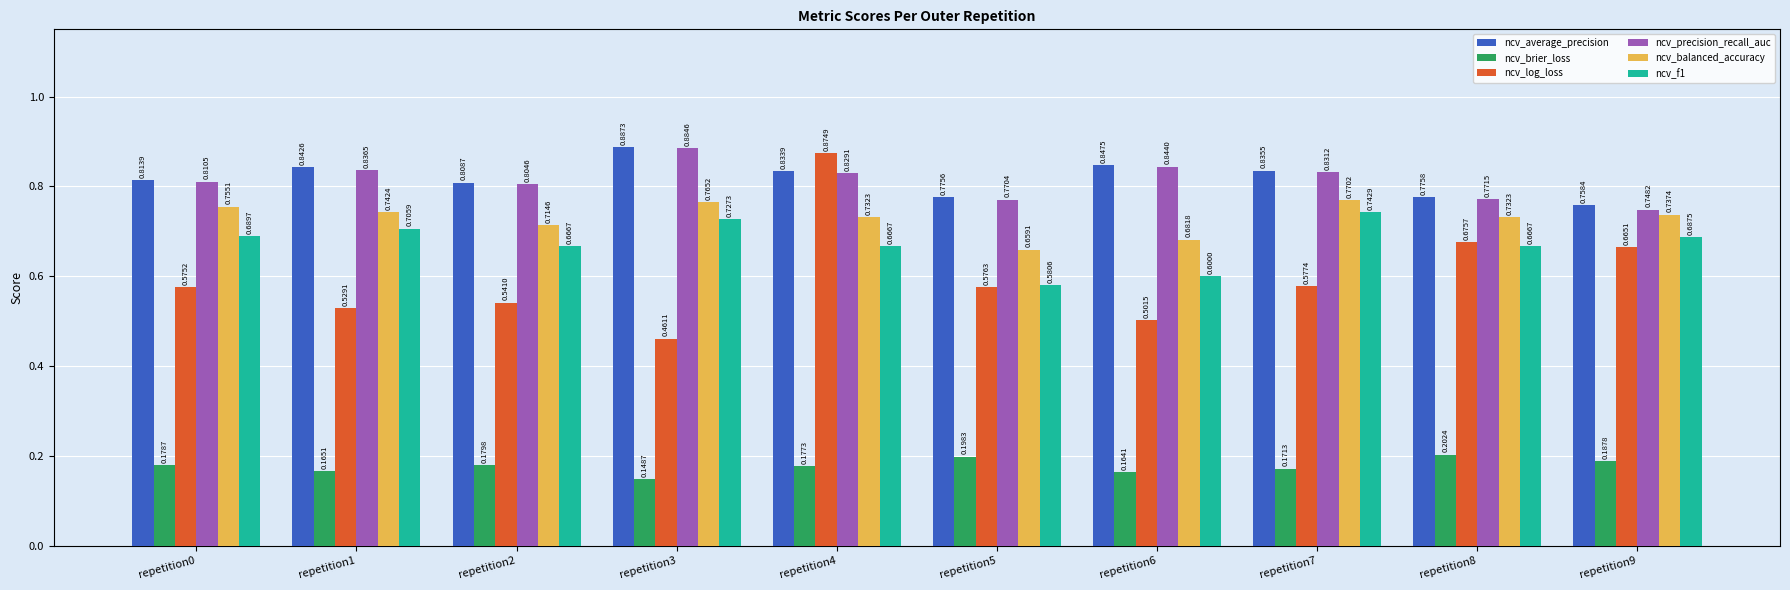

What is the sum of the ncv_balanced_accuracy values at repetition4 and repetition5?

1.4